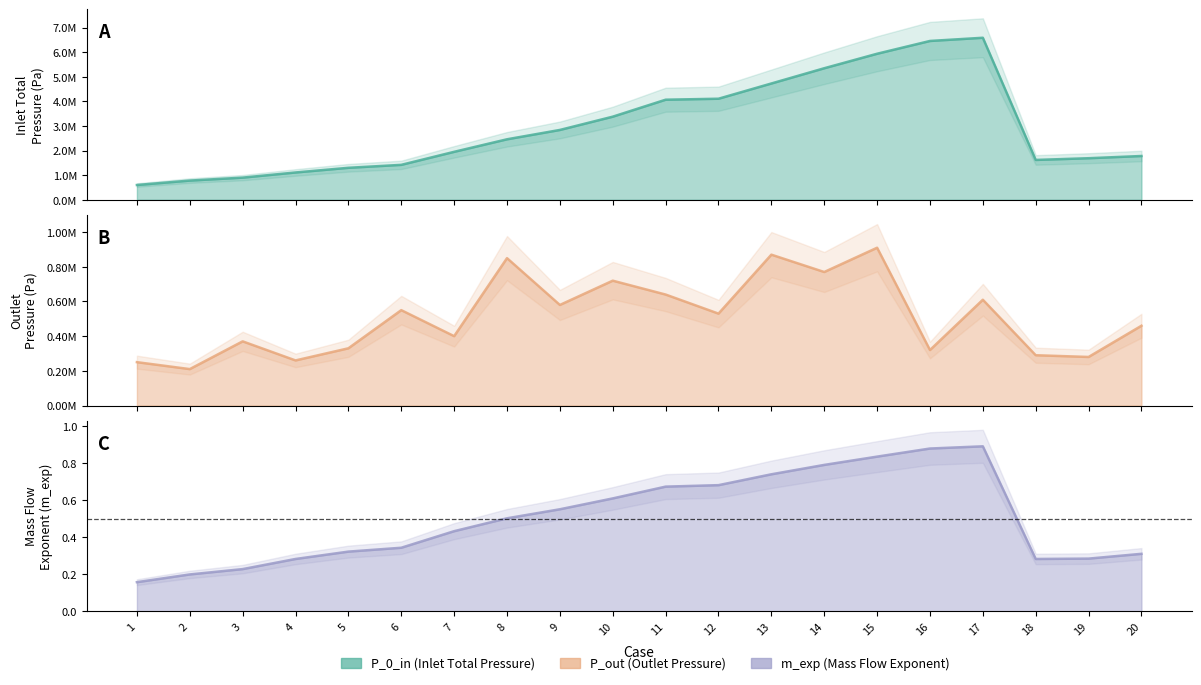

How many interior local peaks does the P_out series have?

7